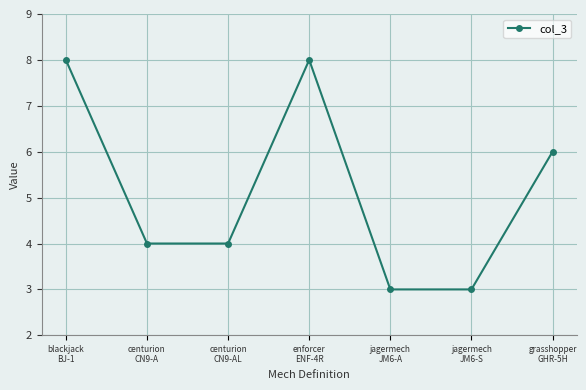

Count the number of categories in the chart.

7